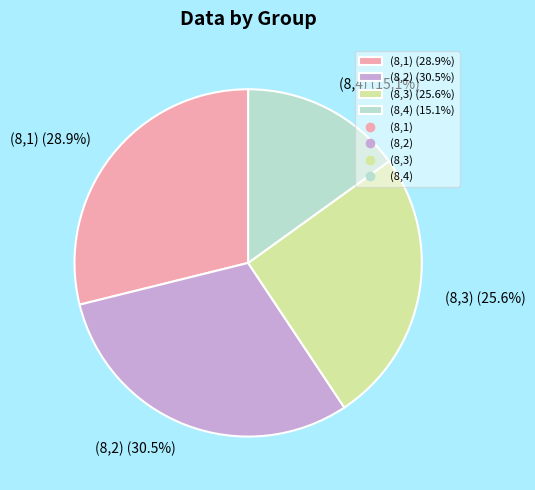

To the nearest percent, what portion does (8,3) represent?

26%